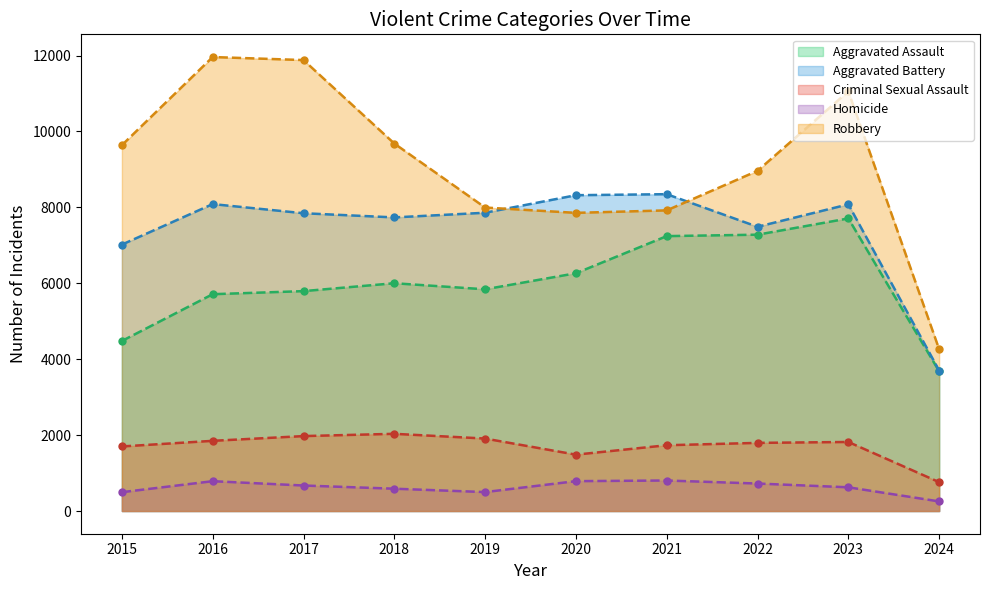

What is the value of the Criminal Sexual Assault point at the 4th from the left?

2034